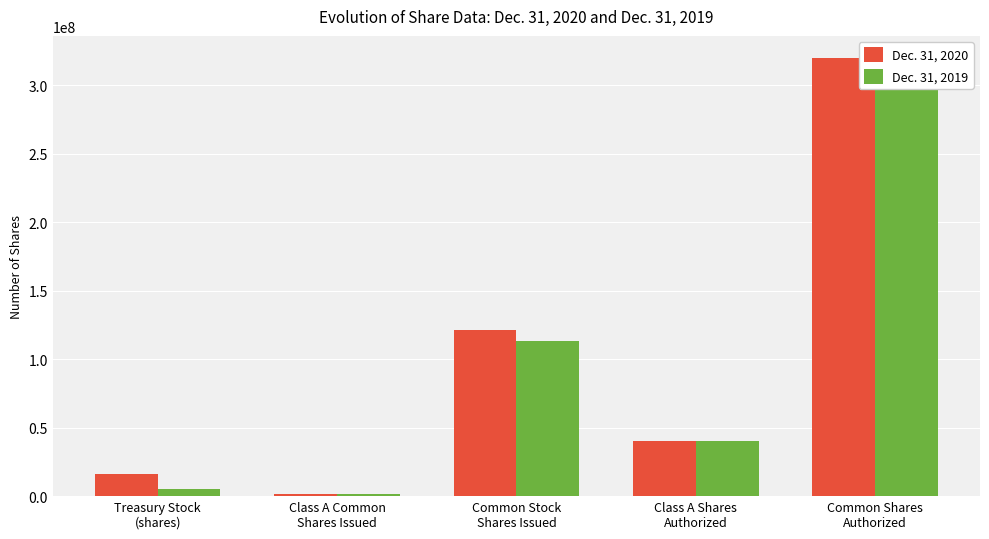

The Dec. 31, 2019 series shows 40000000 at Class A Shares
Authorized. True or false?

True